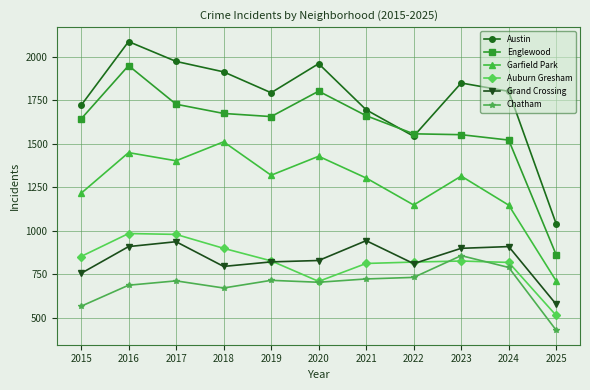

List the series in order of their peak value, lowest first.

Chatham, Grand Crossing, Auburn Gresham, Garfield Park, Englewood, Austin